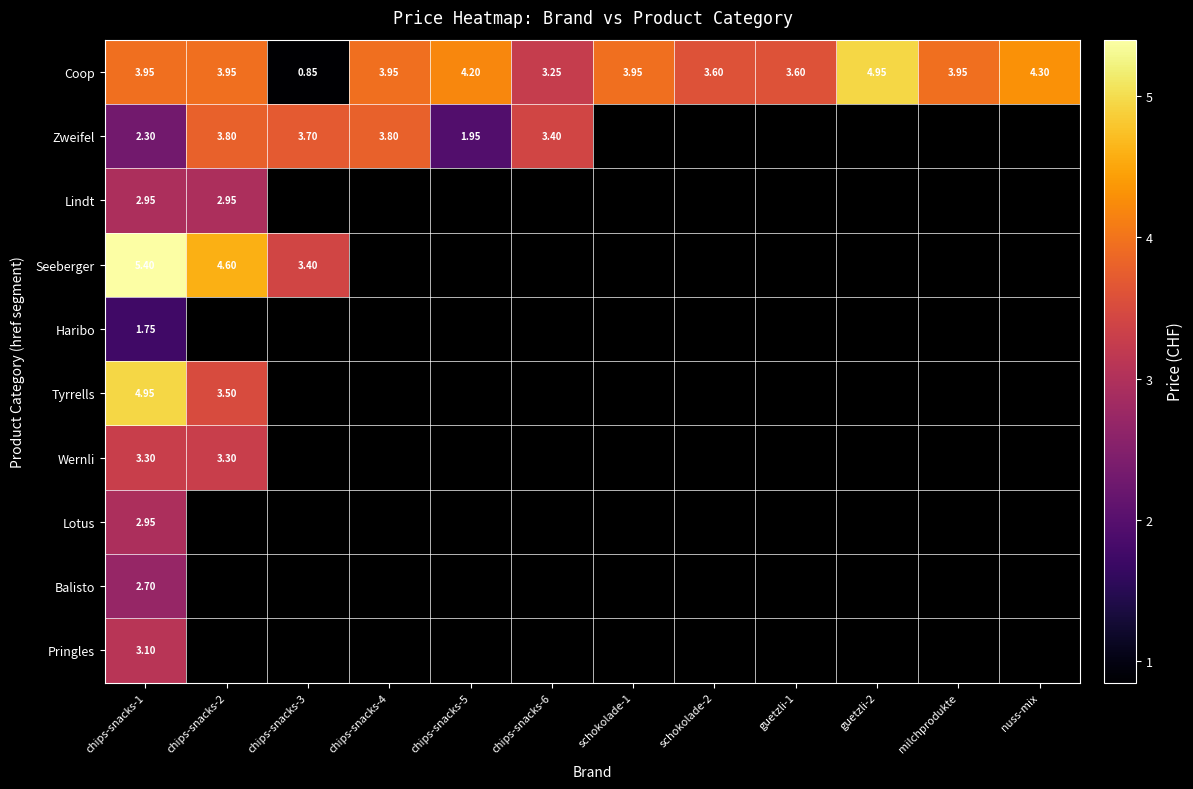

Rank the series by their maximum value, from highest to lowest.

Seeberger, Coop, Tyrrells, Zweifel, Wernli, Pringles, Lindt, Lotus, Balisto, Haribo